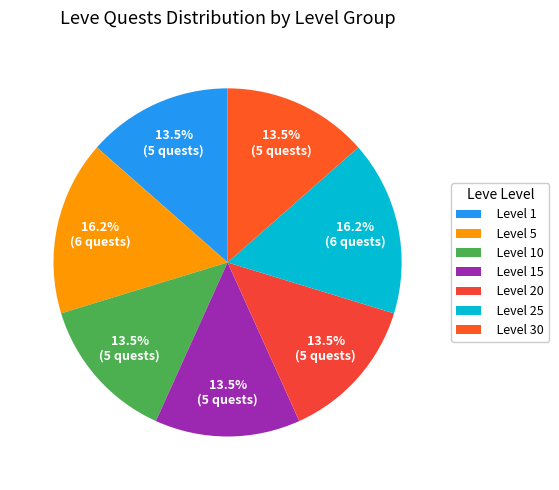

What is the ratio of the value at Level 1 to the value at Level 15?

1.0